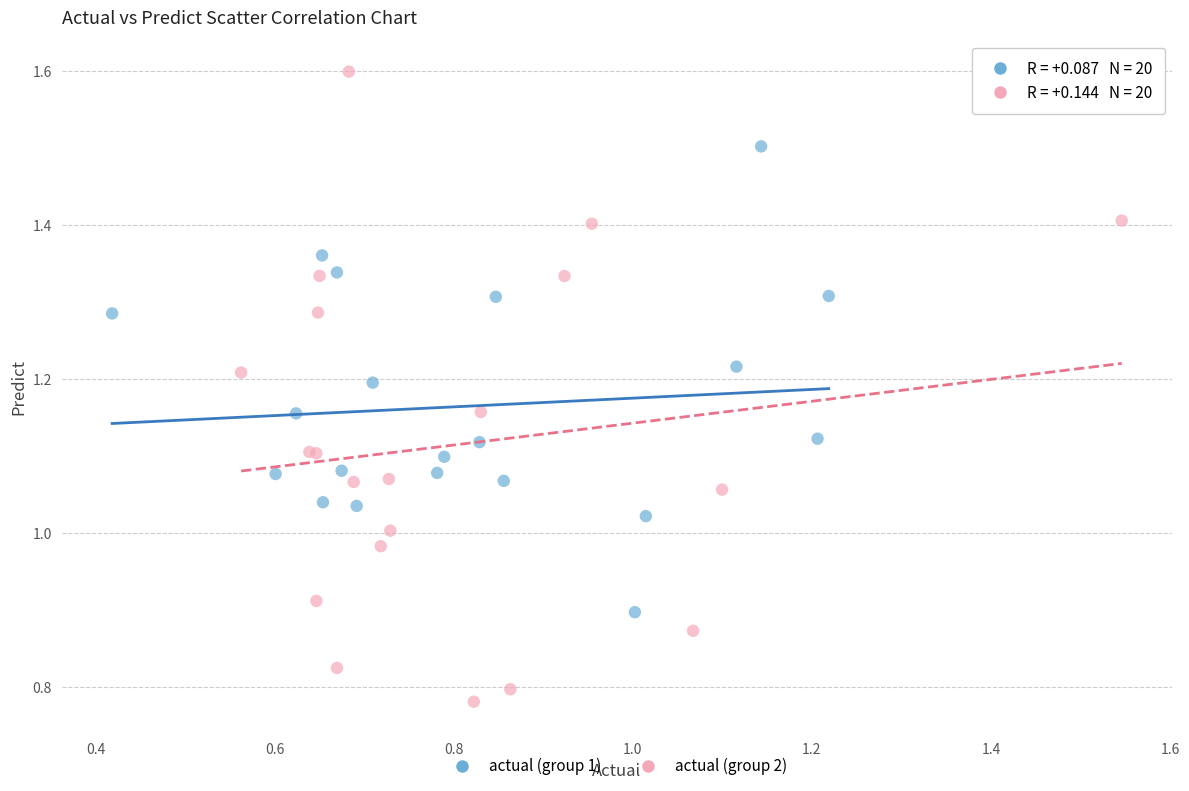

Which series has the largest Y range (max minus min)?

actual (group 2)